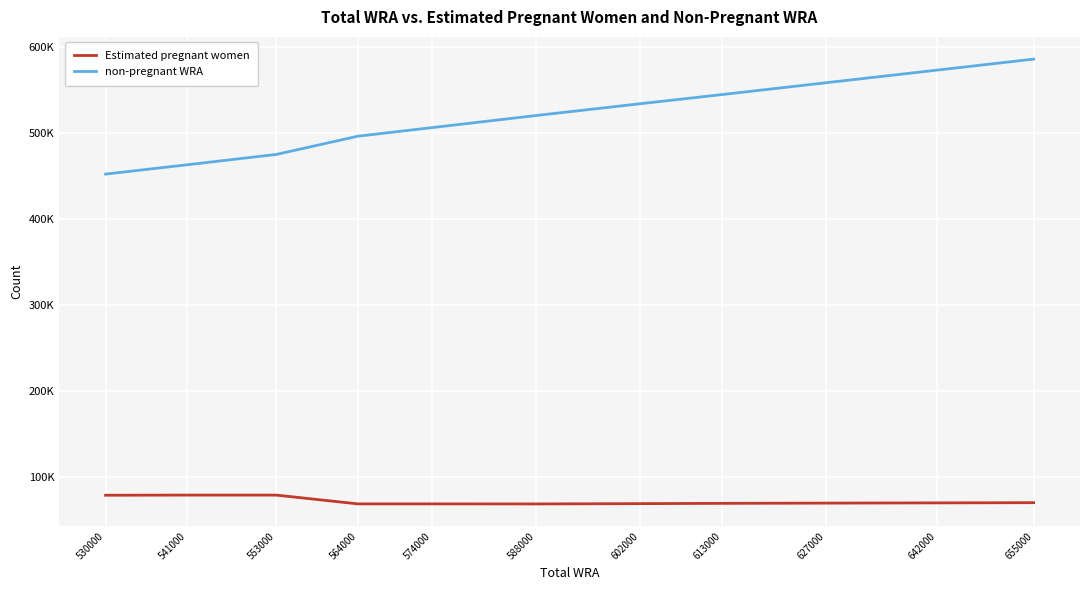

What are all the series names shown in the legend?

Estimated pregnant women, non-pregnant WRA